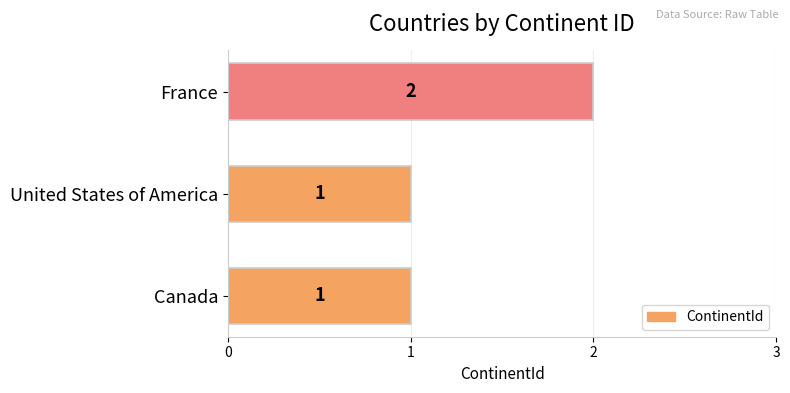

What is the greatest value displayed?

2